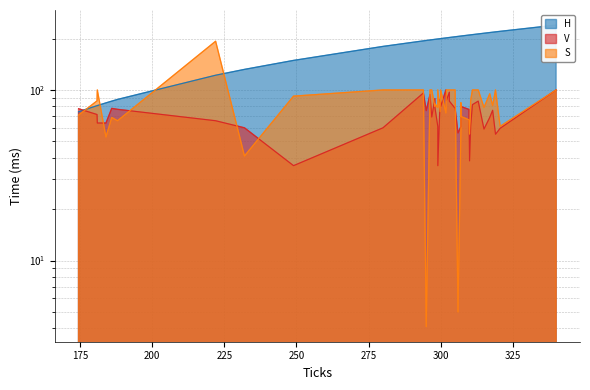

Is the value of H at 307 greater than the value of V at 232?

Yes